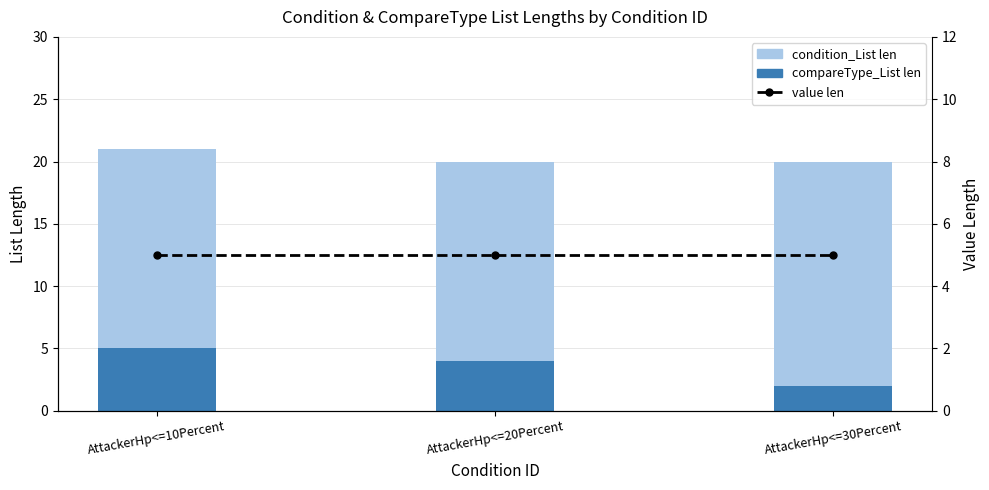

What are all the series names shown in the legend?

compareType_List len, condition_List len, value len